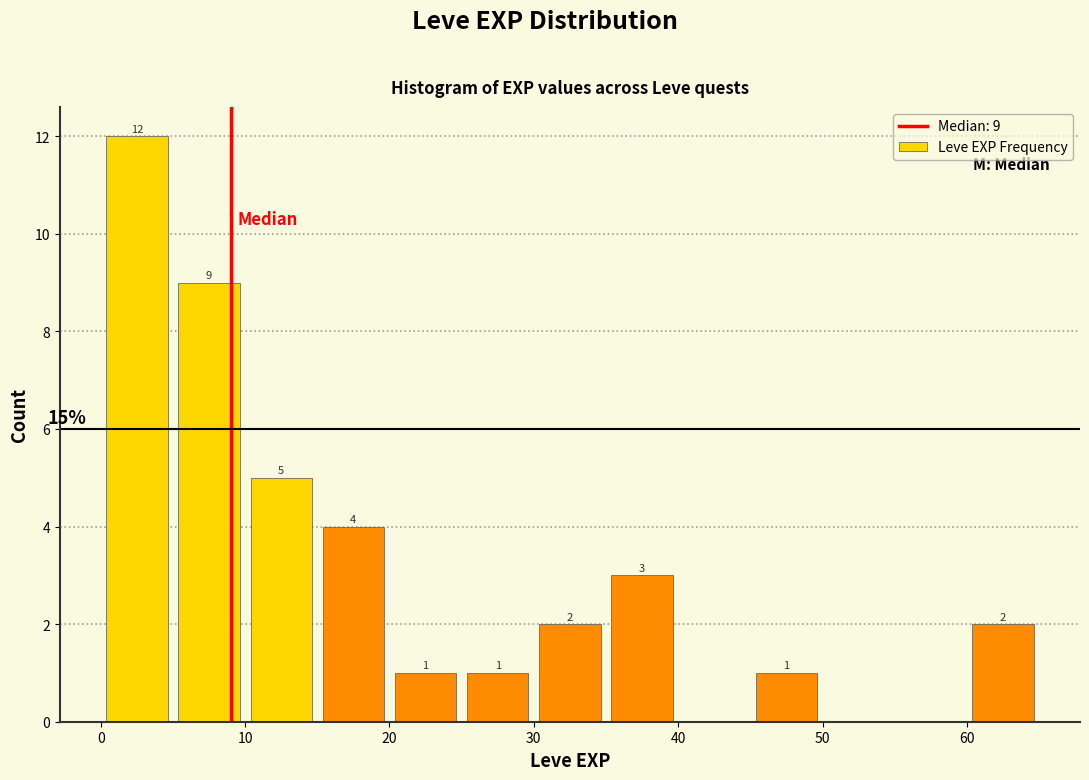

Over which range of the x-axis is the bar tallest?

0 to 5